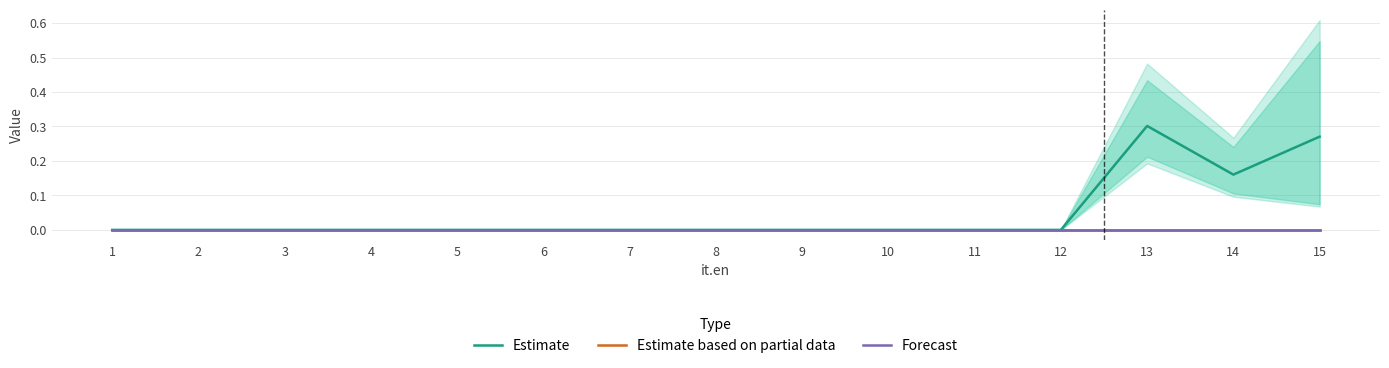

At how many categories does at least one series exceed 0?

3